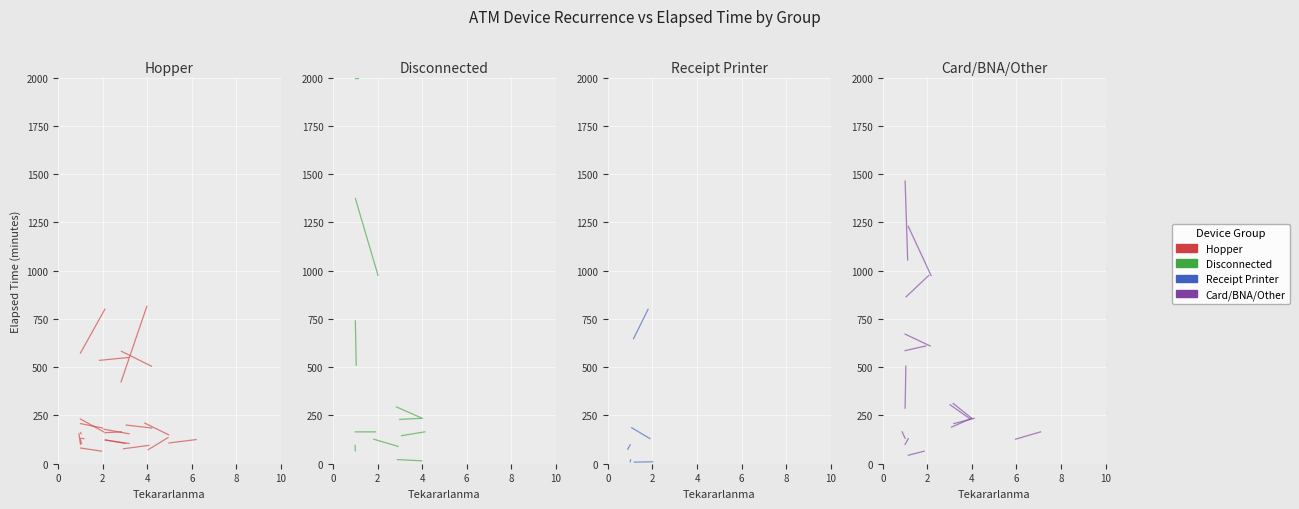

What is the average value of the Card/BNA/Other series?

396.3